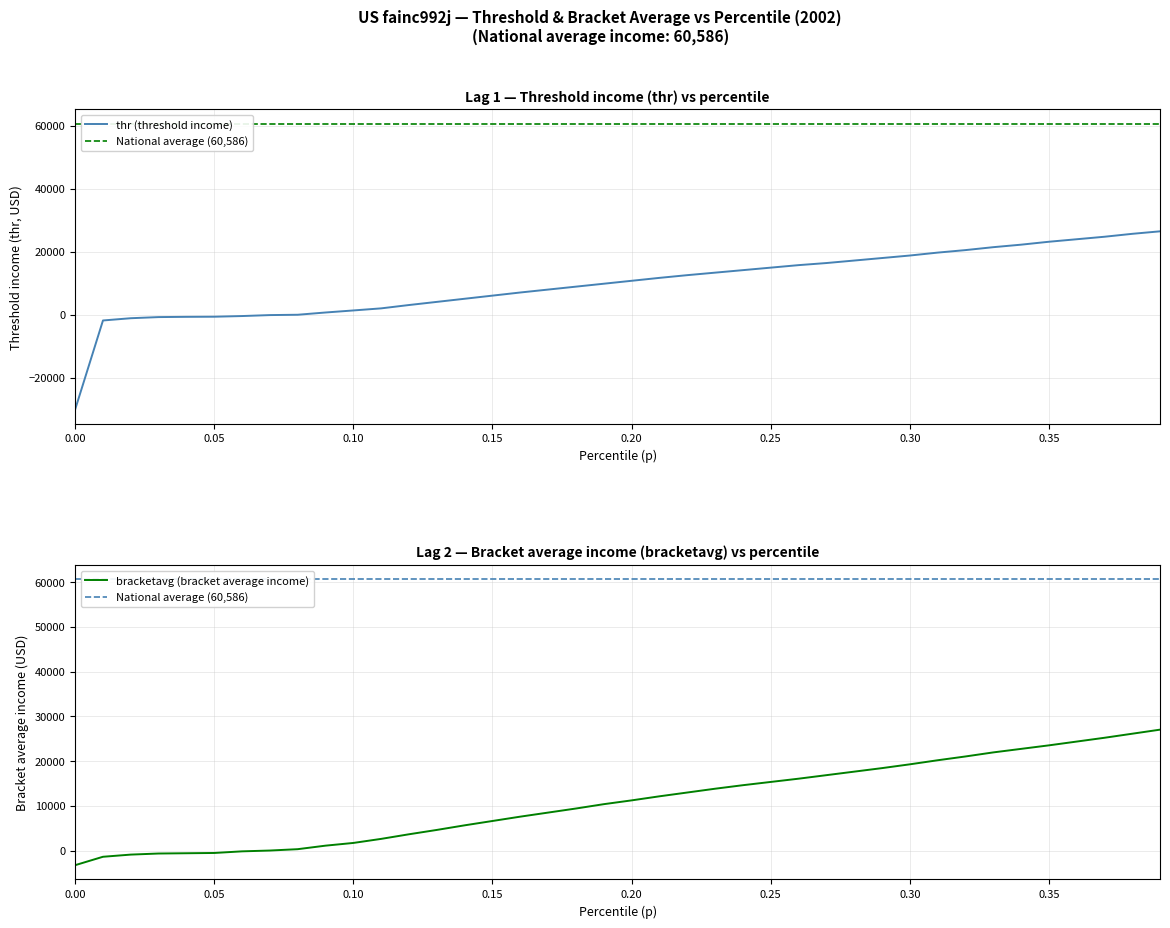

What position from the right is 0.27?

13